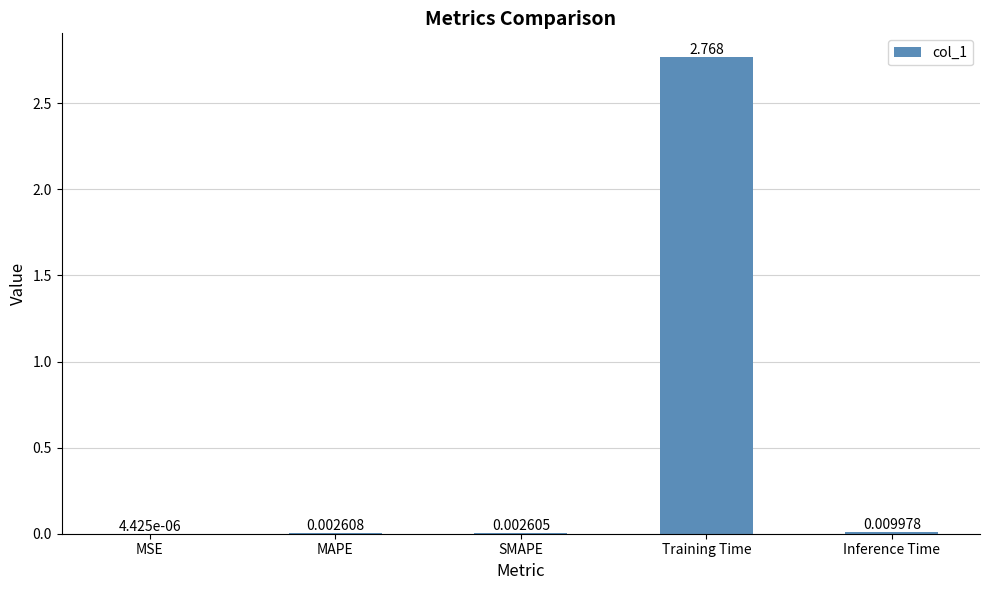

Are the bars horizontal?

No